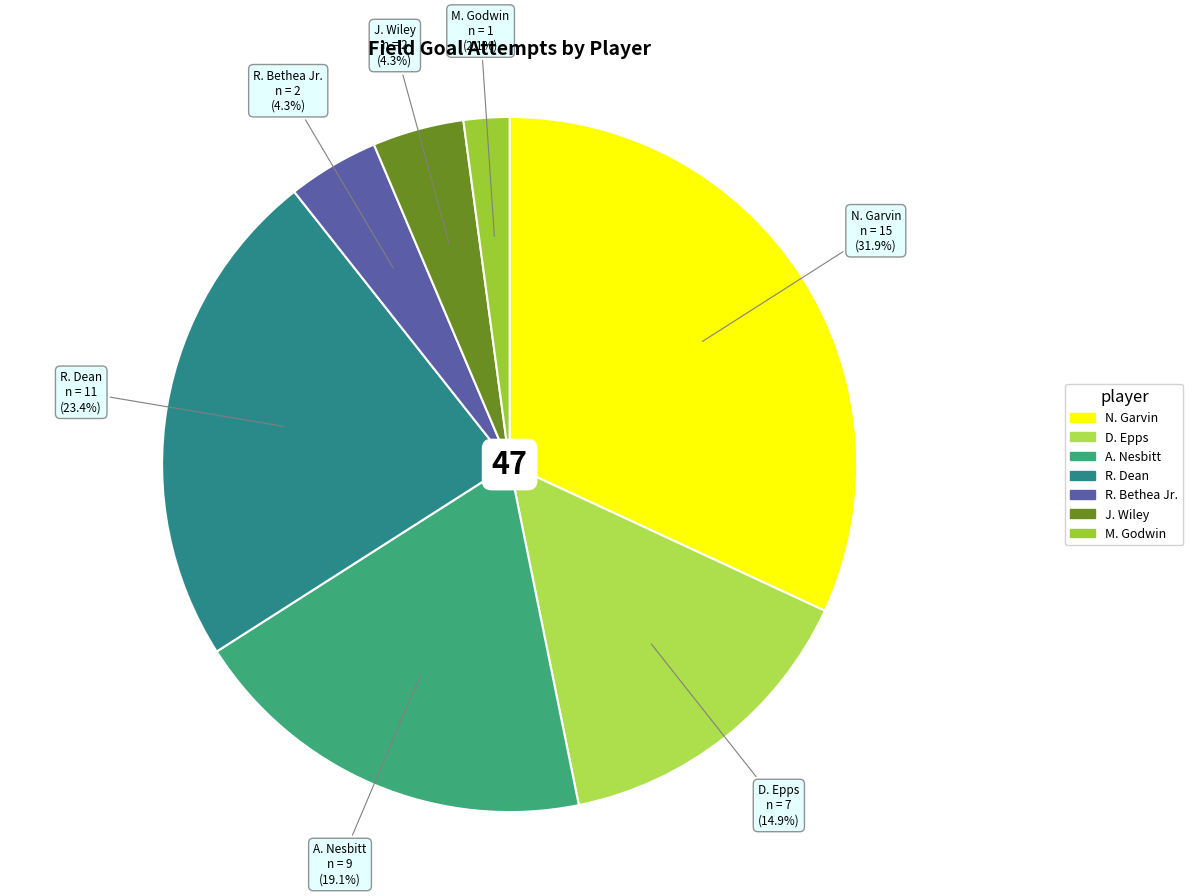

Which category has the smallest portion of the pie?

M. Godwin